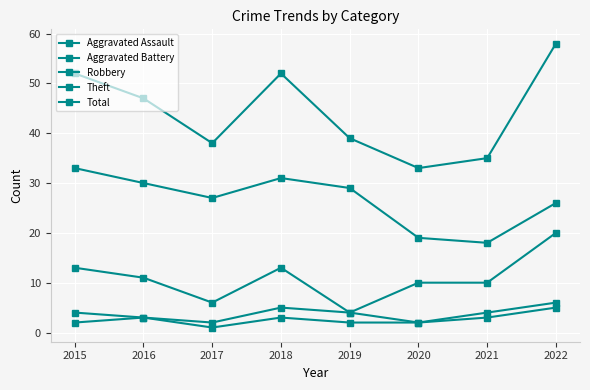

Reading left to right, extract all data points from this chart.

Aggravated Assault: 2015=2	2016=3	2017=1	2018=3	2019=2	2020=2	2021=3	2022=5
Aggravated Battery: 2015=4	2016=3	2017=2	2018=5	2019=4	2020=2	2021=4	2022=6
Robbery: 2015=13	2016=11	2017=6	2018=13	2019=4	2020=10	2021=10	2022=20
Theft: 2015=33	2016=30	2017=27	2018=31	2019=29	2020=19	2021=18	2022=26
Total: 2015=52	2016=47	2017=38	2018=52	2019=39	2020=33	2021=35	2022=58